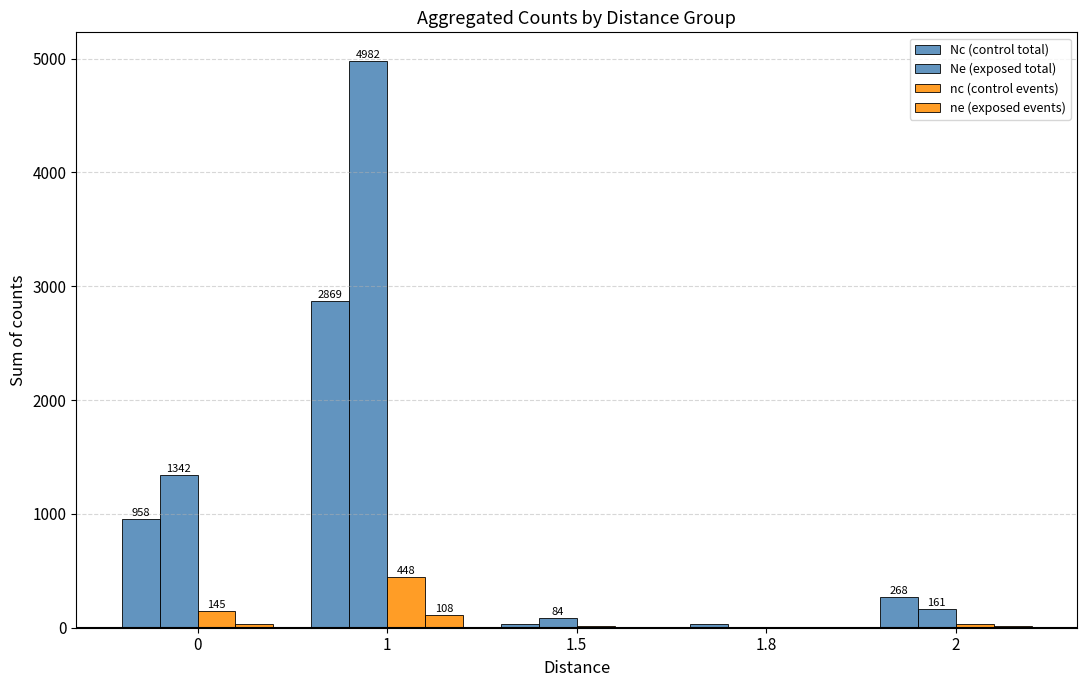

How many data points does each series have?

5